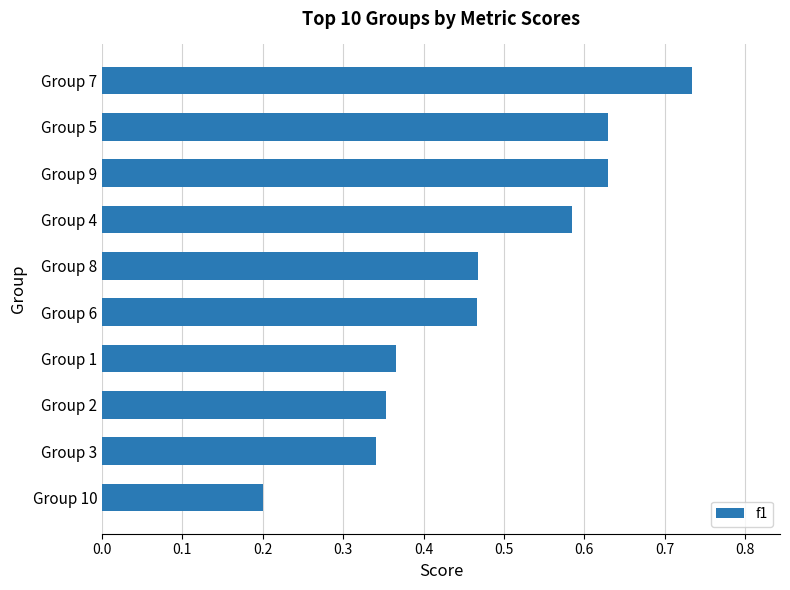

How many bars are there in total?

10